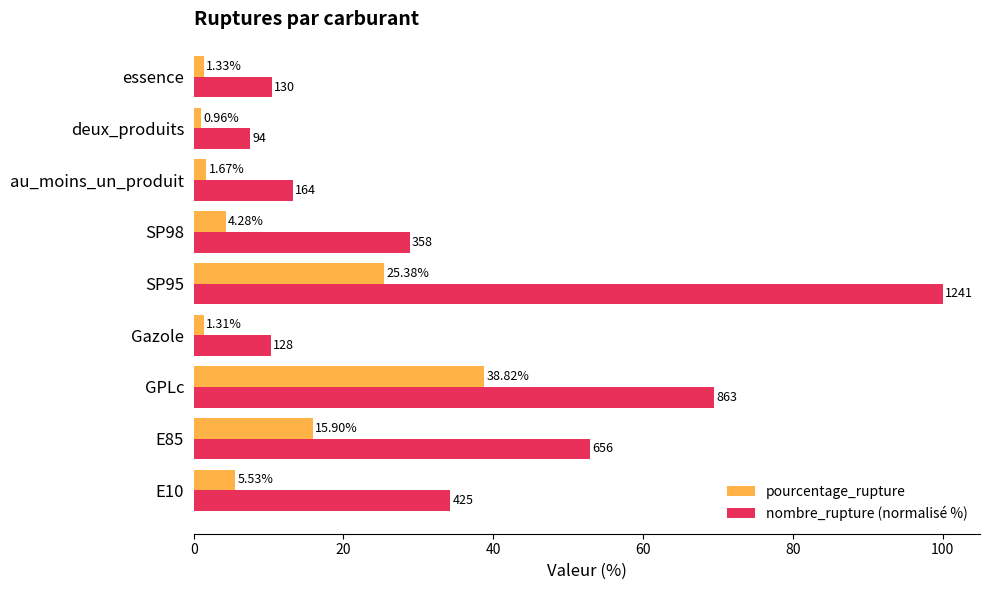

What is the average value of the nombre_rupture (normalisé %) series?

36.3